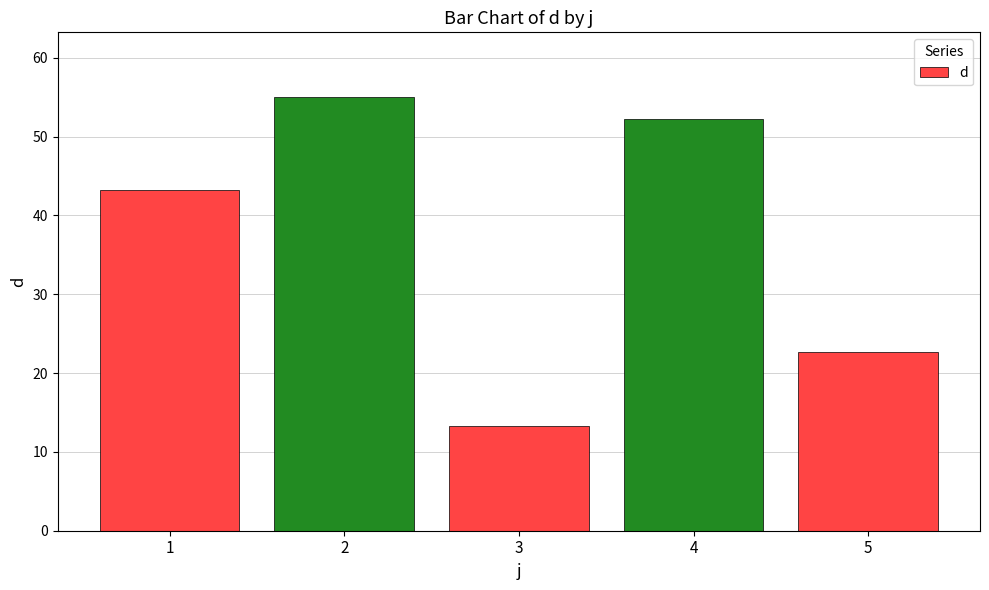

How many distinct data groups are displayed?

1